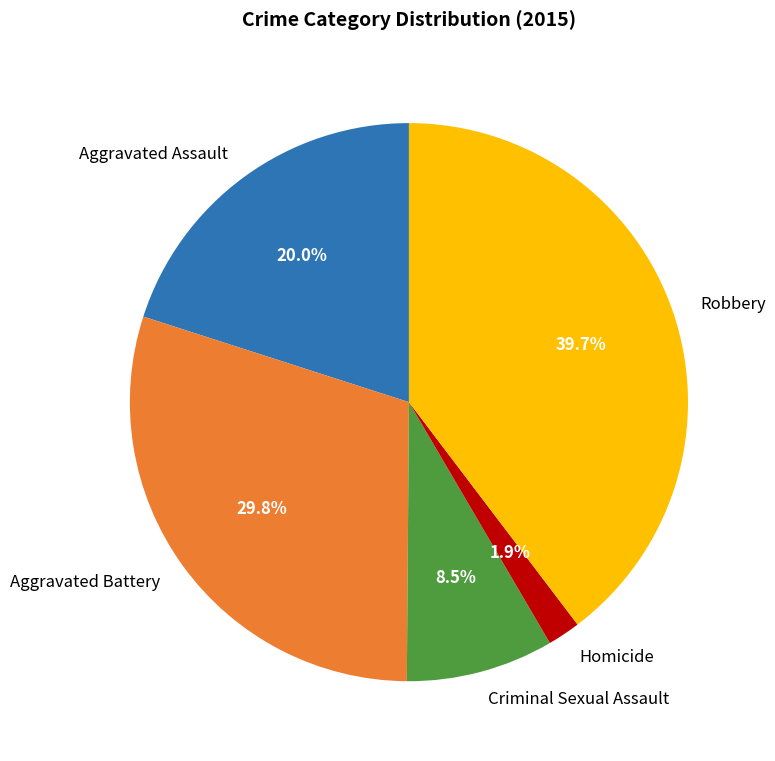

Does Homicide represent more than half of the total?

No